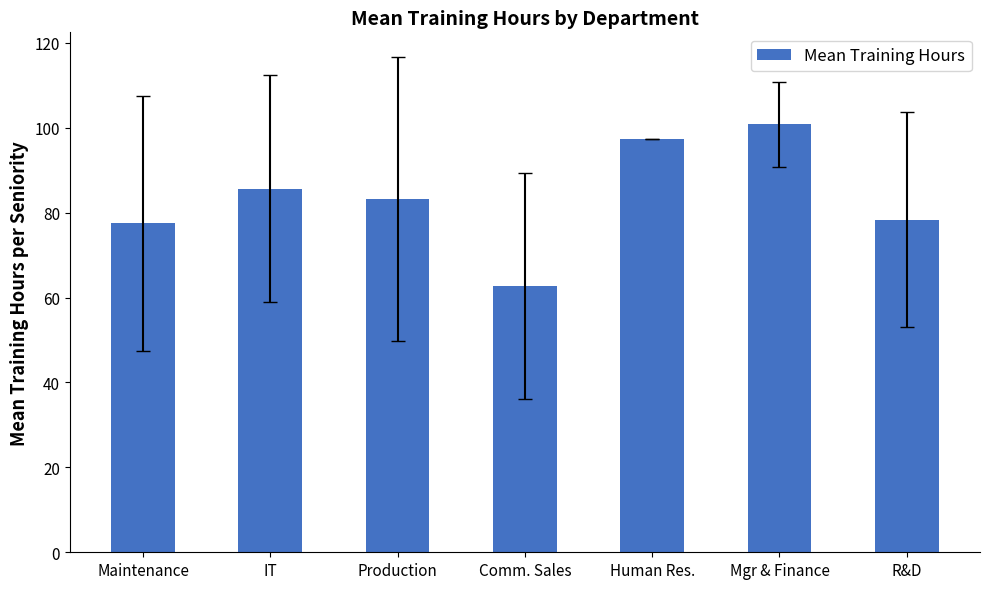

Does the chart contain any negative values?

No